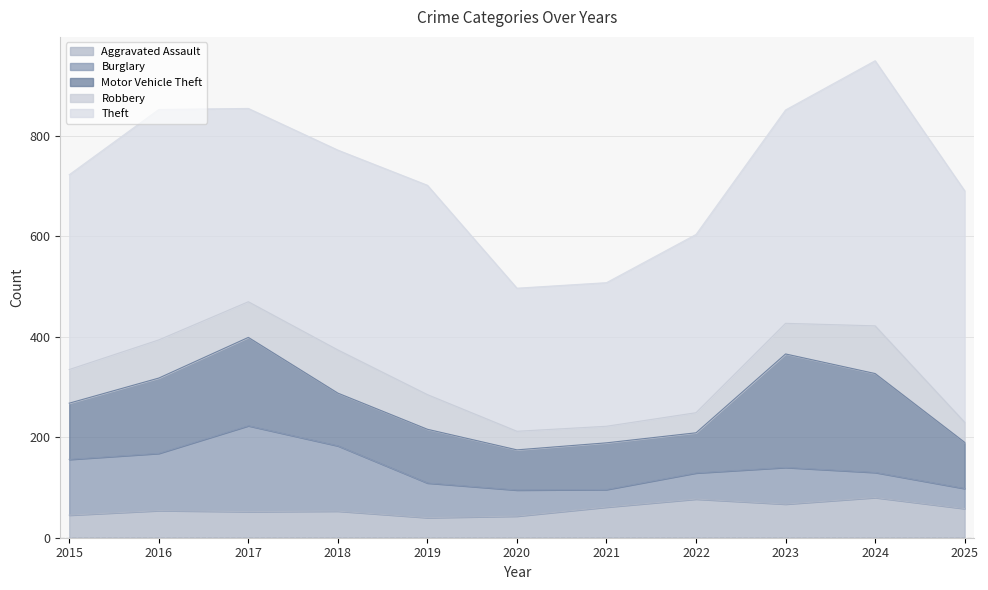

In Aggravated Assault, how many points are lower than both neighbors (excluding endpoints)?

3